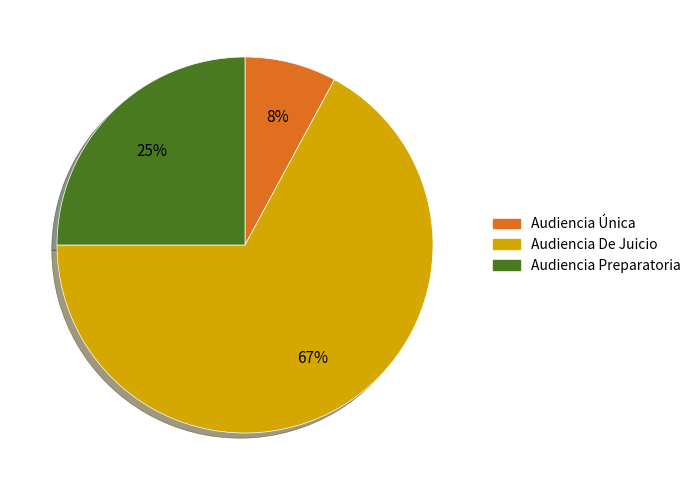

Does Audiencia De Juicio account for over 50% of the chart?

Yes